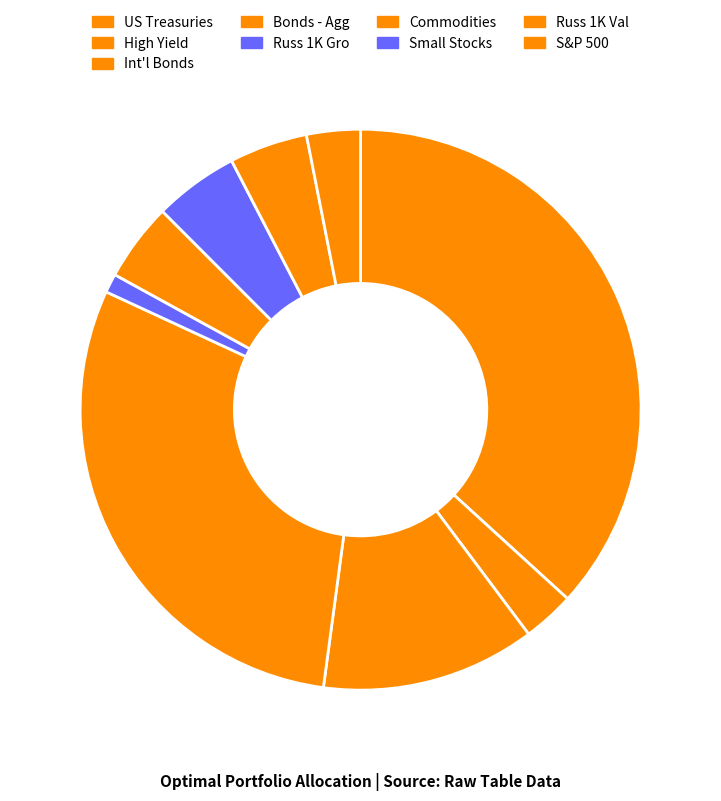

To the nearest percent, what percentage of the pie is S&P 500?

3%